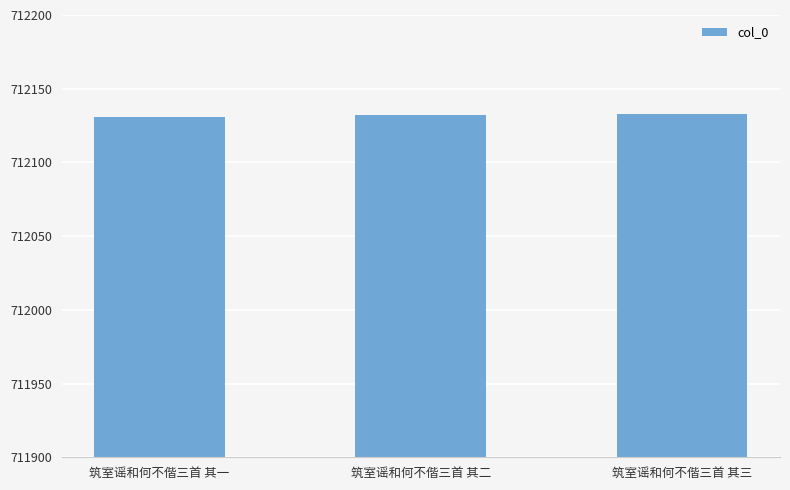

What is the label of the 2nd bar from the right?

筑室谣和何不偕三首 其二